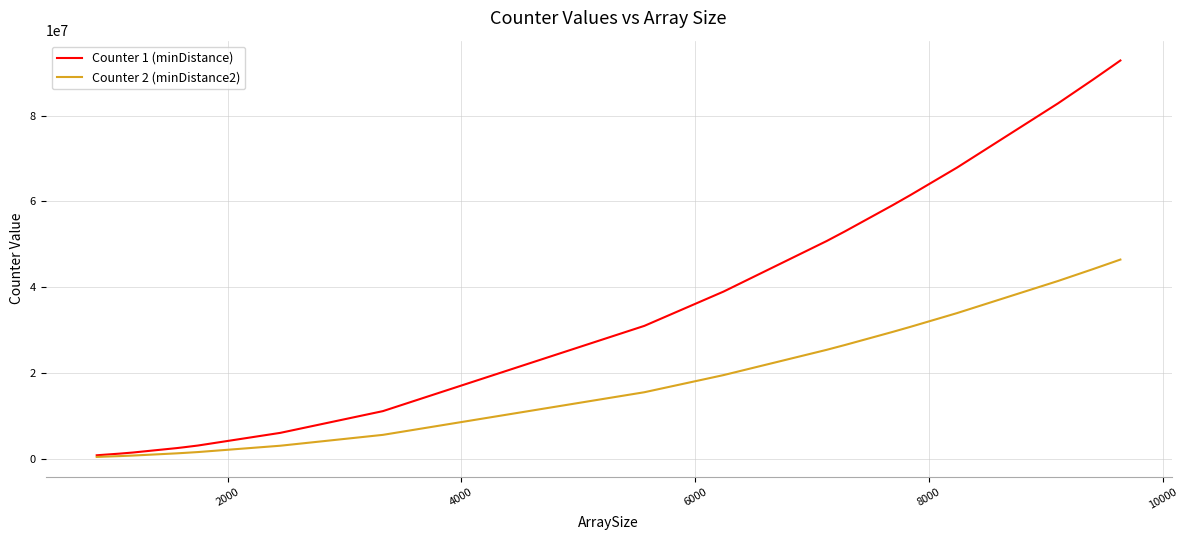

Is this an area chart (filled region under the line)?

No